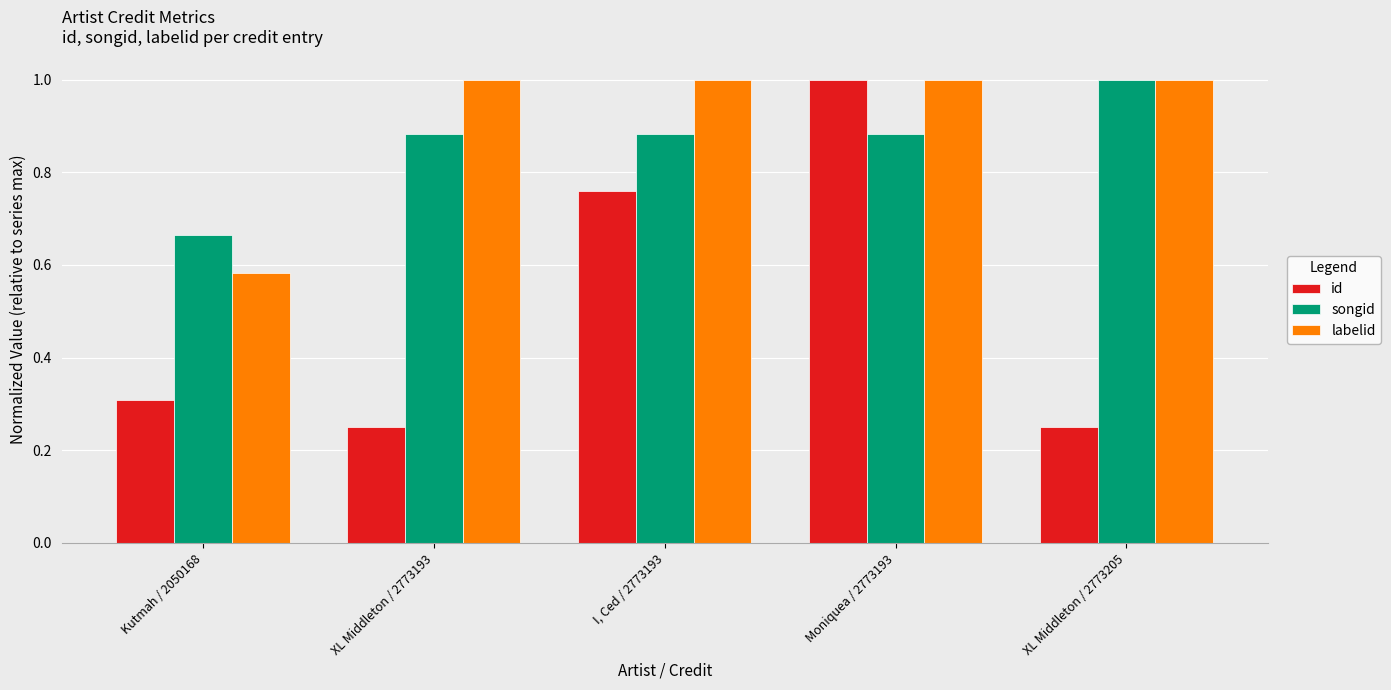

Between XL Middleton / 2773193 and Moniquea / 2773193, which series saw the biggest shift?

id